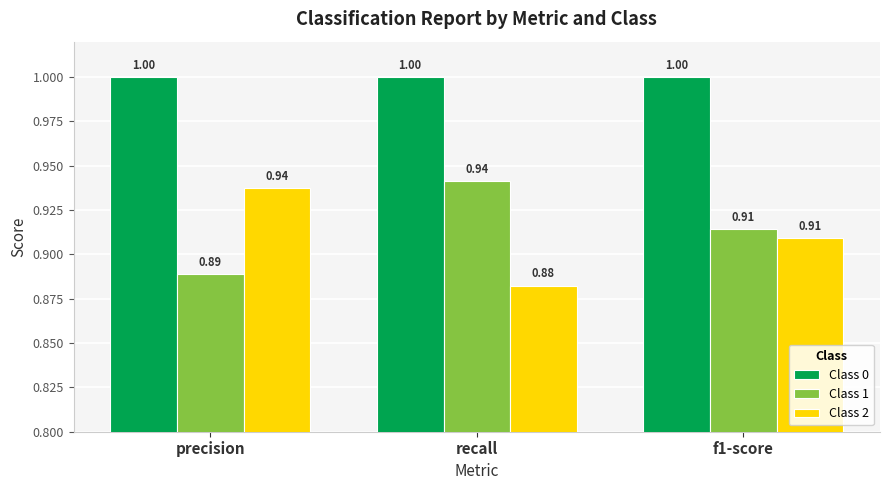

What is the label of the 2nd bar from the right?

recall